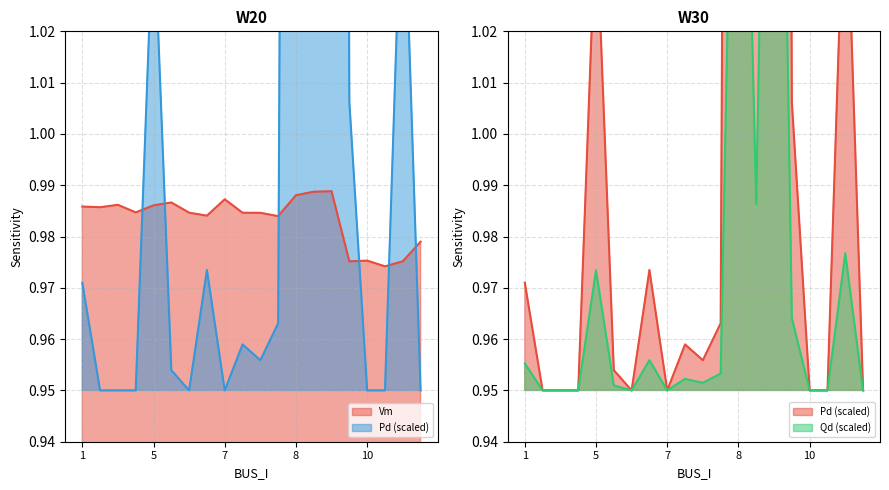

What is the average value of the Pd series?

1.0